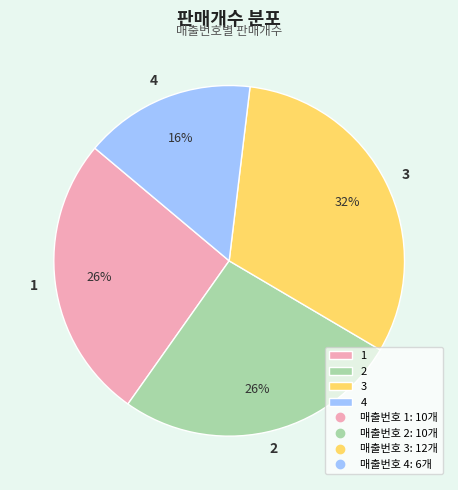

Do 2 and 3 together represent more than half of the pie?

Yes